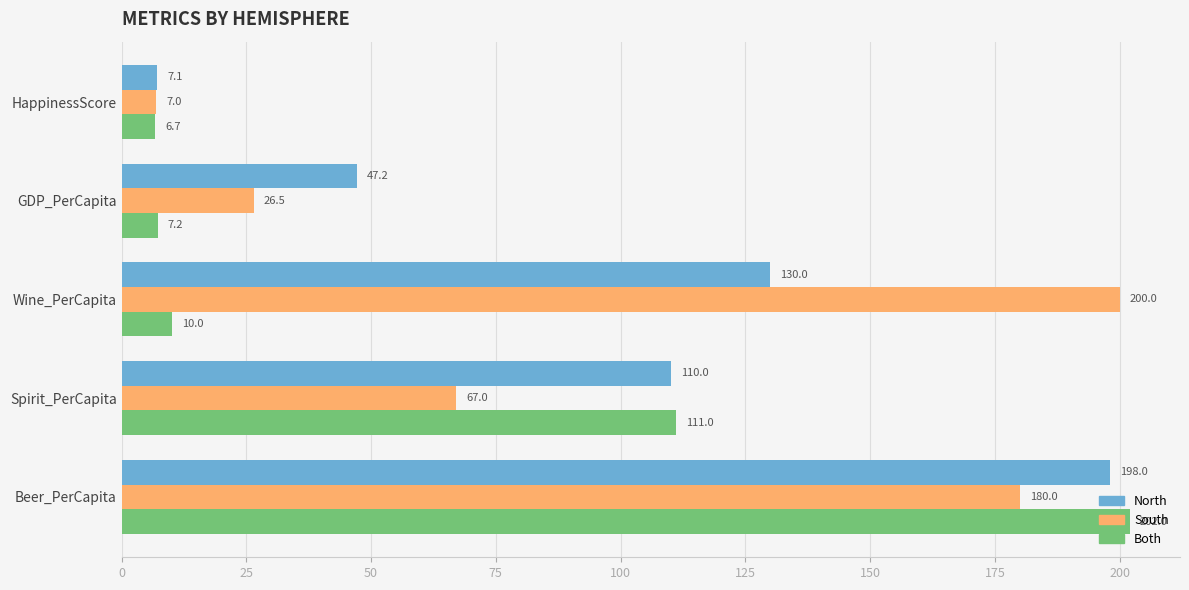

What is the greatest value displayed?

202.0